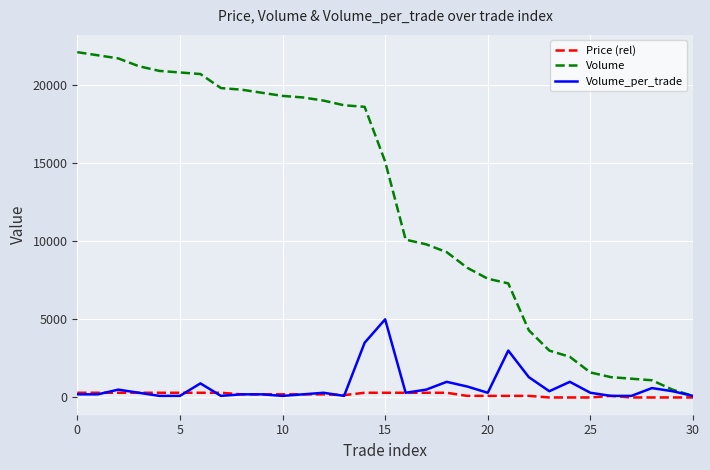

Rank the series by their maximum value, from lowest to highest.

Price (rel), Volume_per_trade, Volume